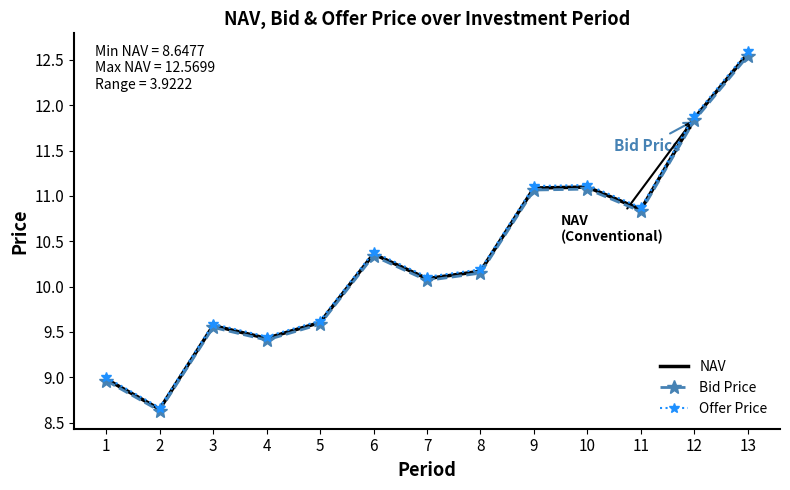

What is the sum of all NAV values?

134.3